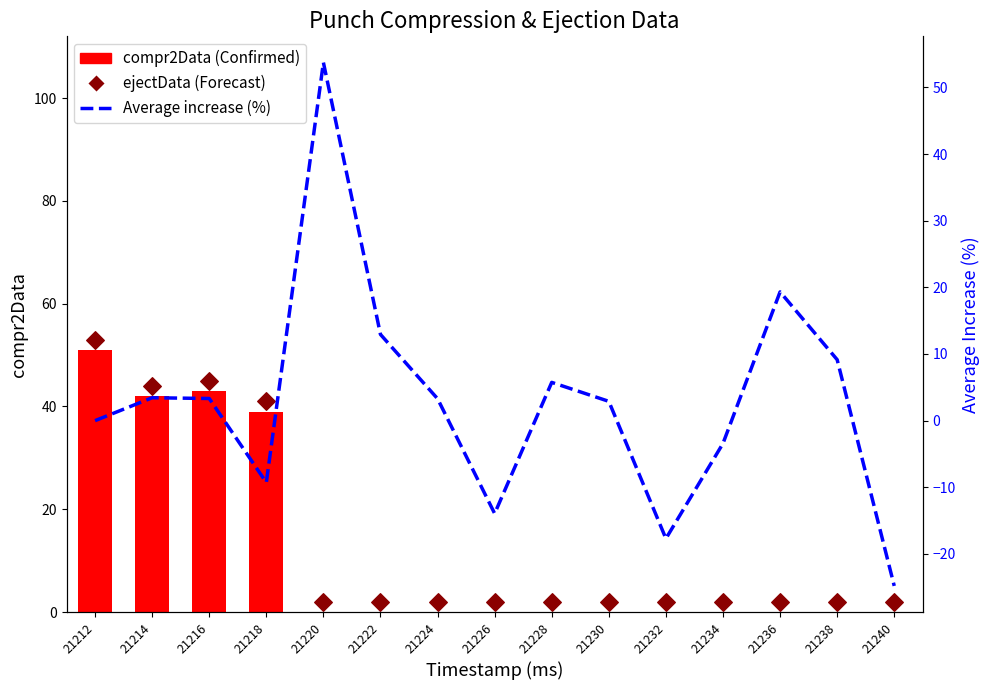

Is the value of ejectData (Forecast) at 21234 greater than the value of compr2Data (Confirmed) at 21234?

Yes